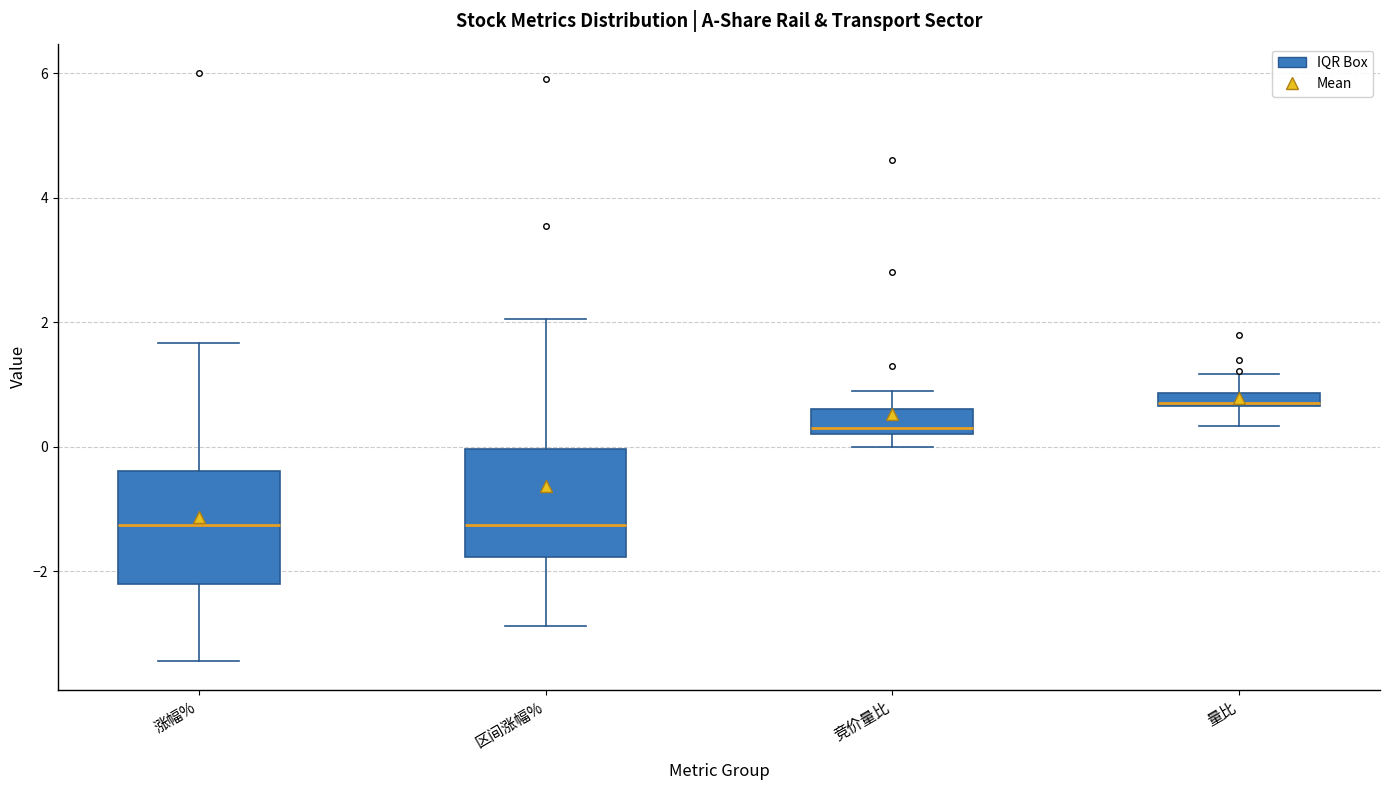

Where does the upper whisker of the box for 竞价量比 end on the y-axis? The values are not printed on the chart, so give them approximately, as read against the axis.

1.0